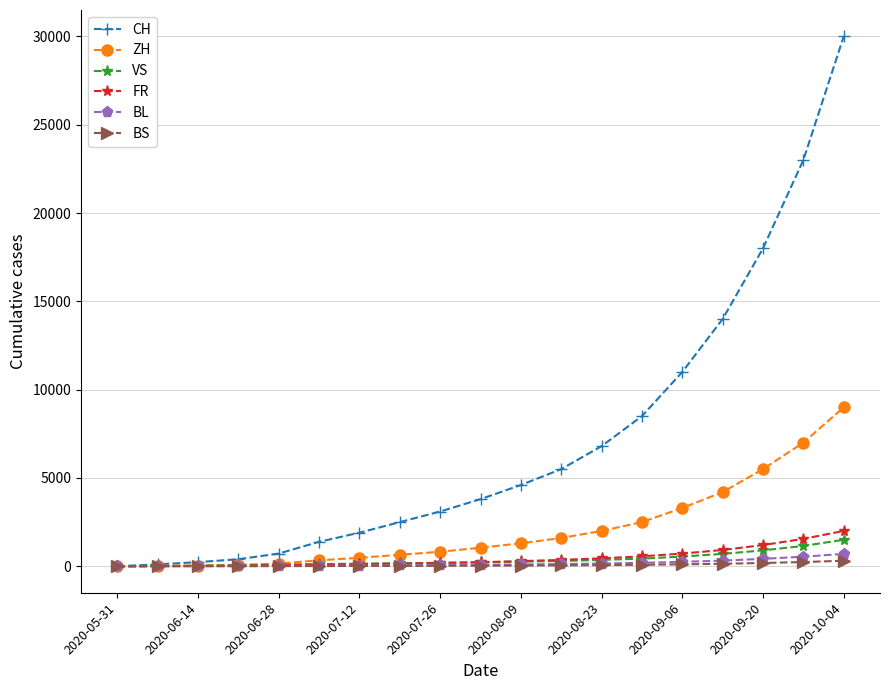

What is the maximum value shown in the chart?

30000